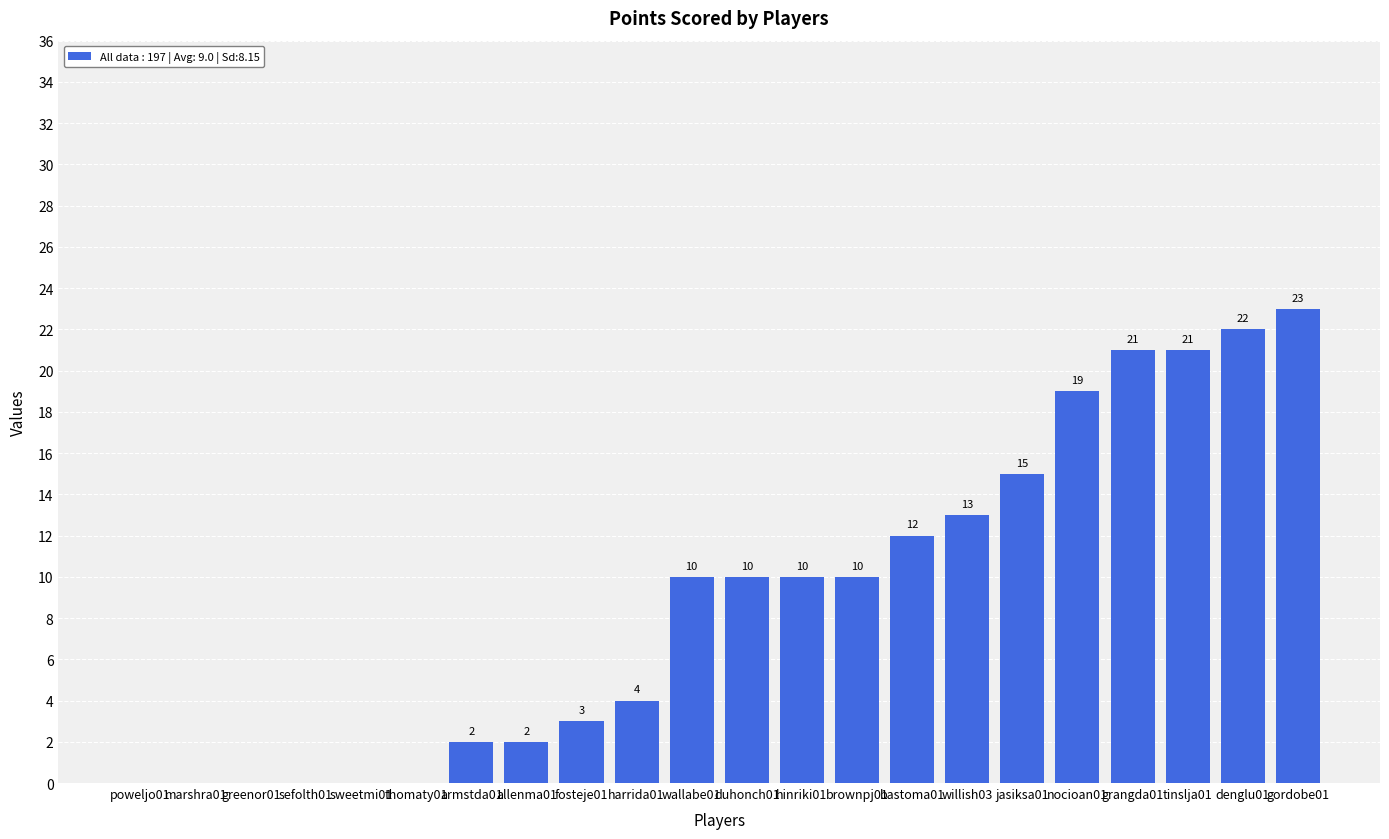

What is the sum of the values at jasiksa01 and denglu01?

37